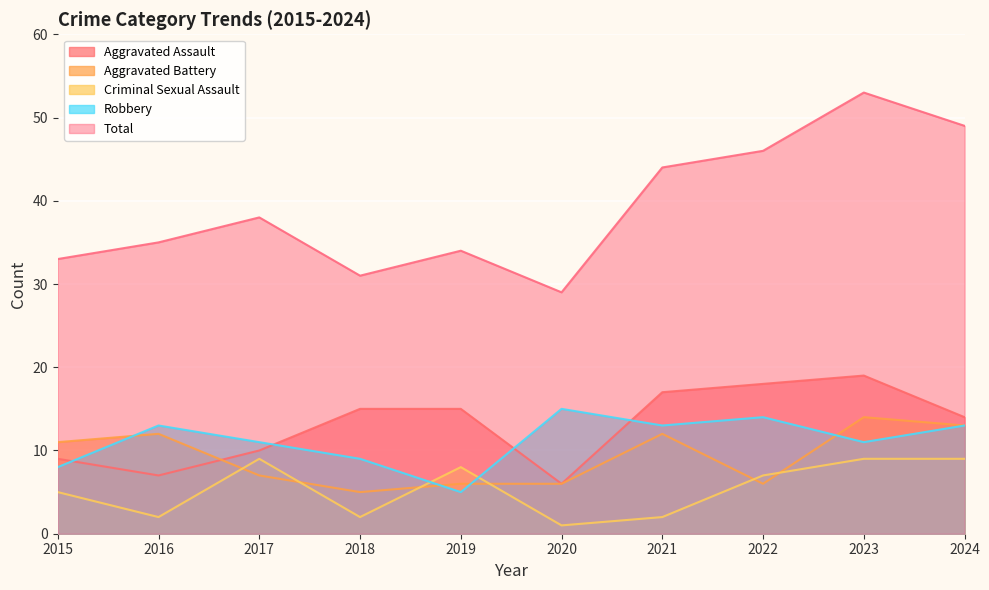

What is the sum of all Robbery values?

112